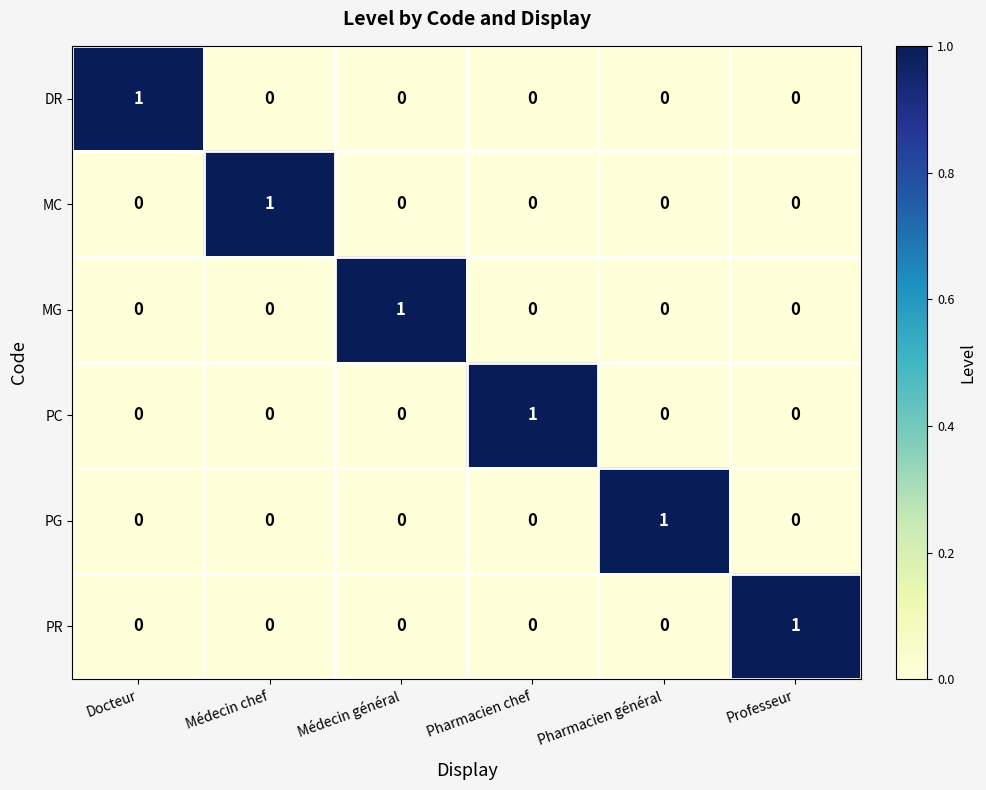

True or false: DR has a value of 0 at Pharmacien général.

True